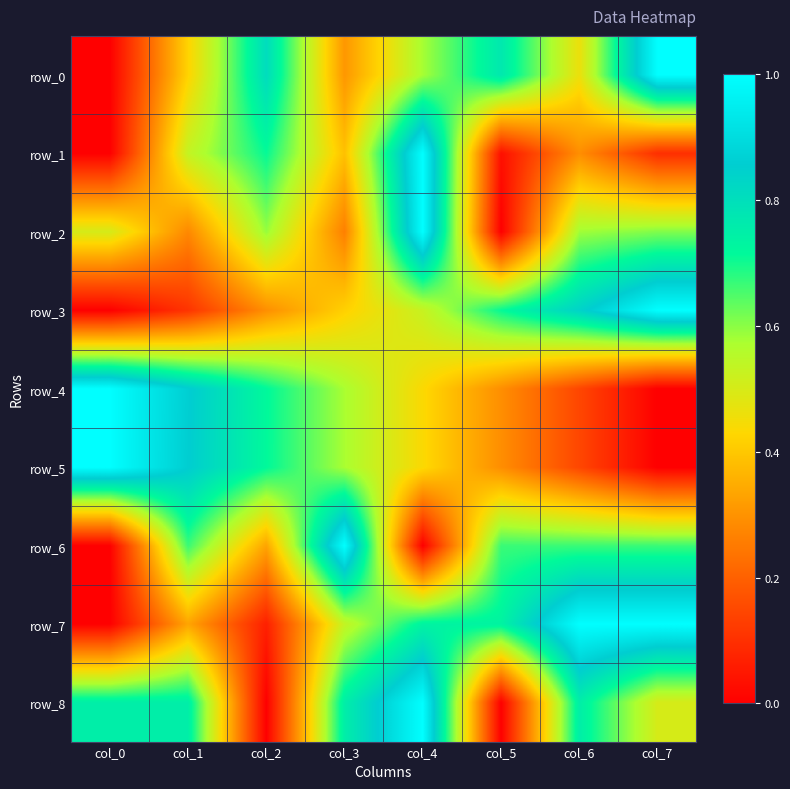

At how many categories does at least one series exceed 0?

8